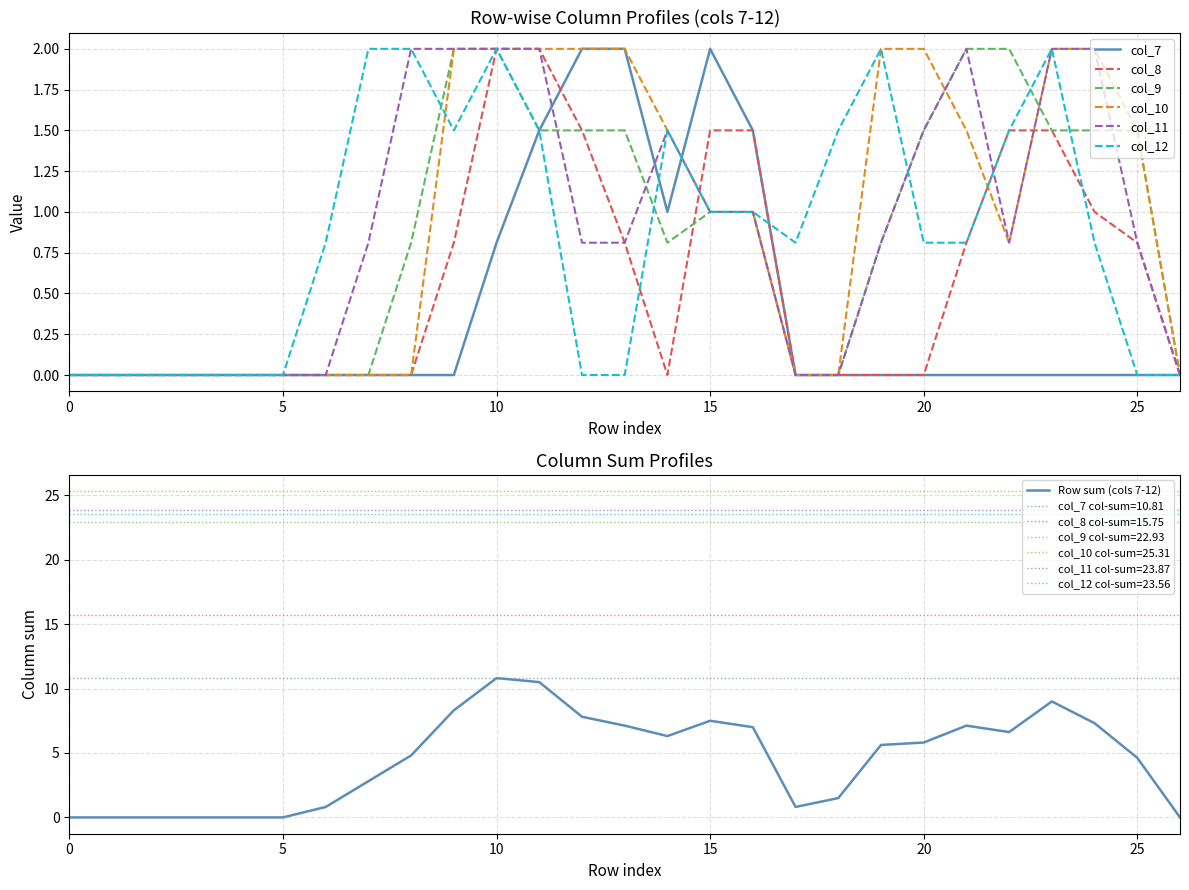

At which category is the sum across all series the highest?

10